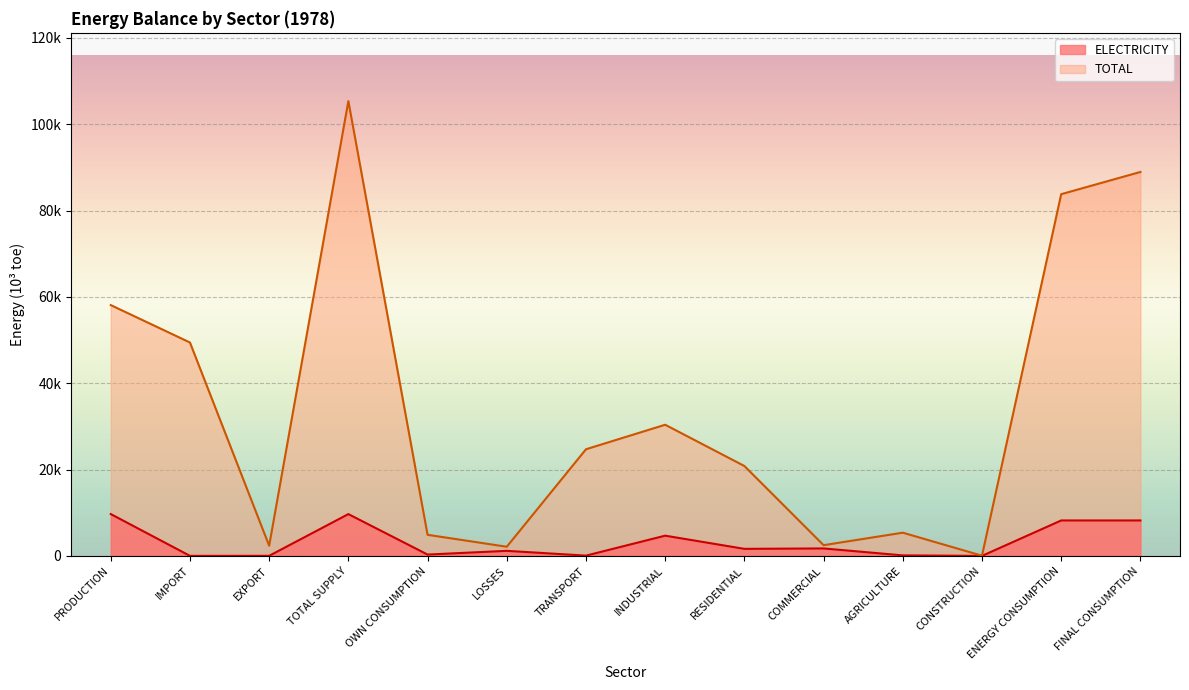

What are all the series names shown in the legend?

ELECTRICITY, TOTAL